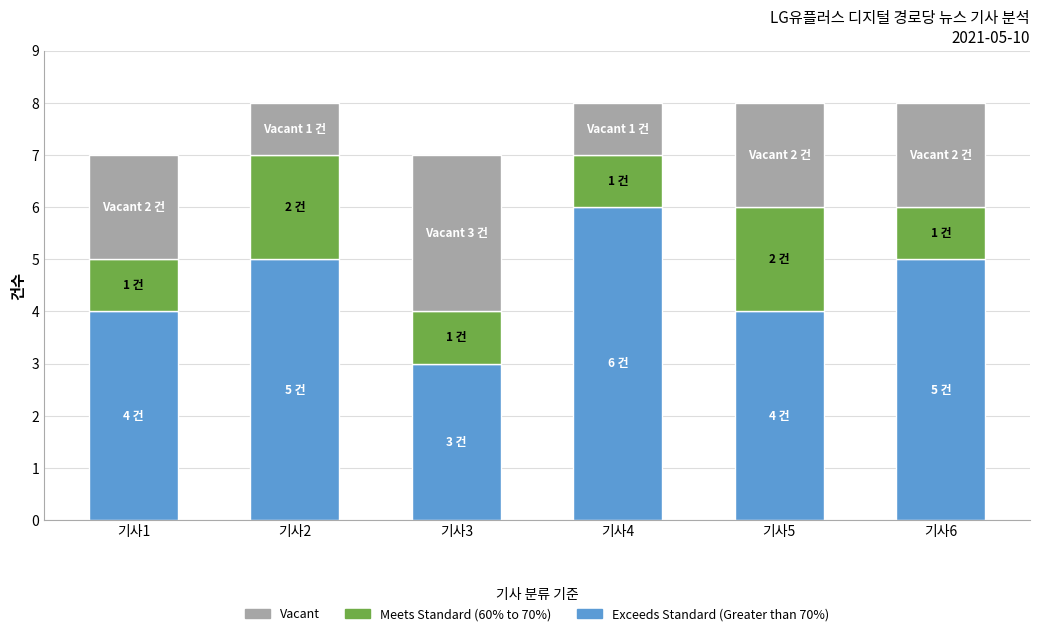

How many values in the Exceeds Standard (Greater than 70%) series are below 5?

3